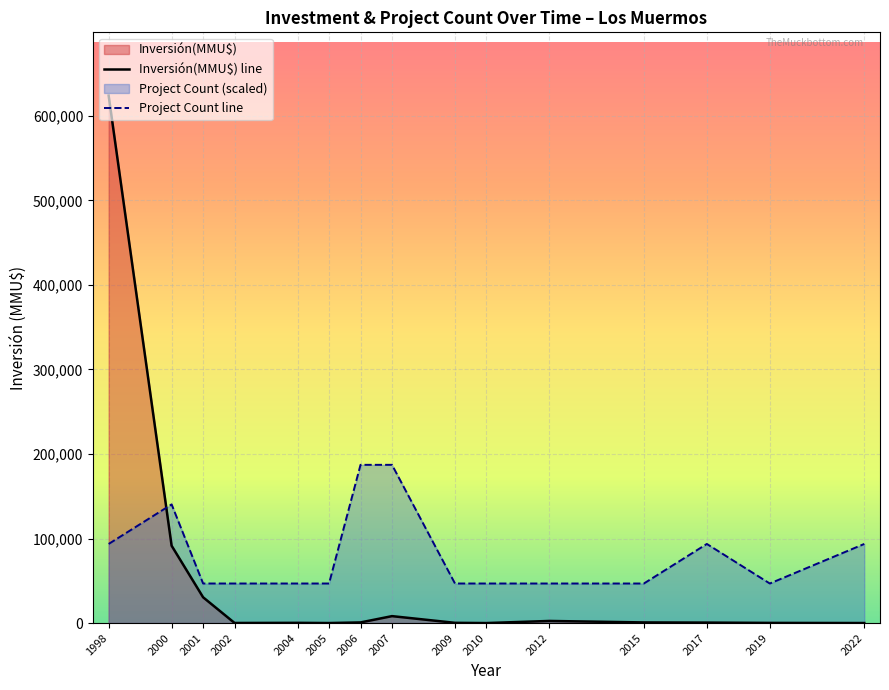

Between 2000-01 and 2007-07, which is larger?

2000-01